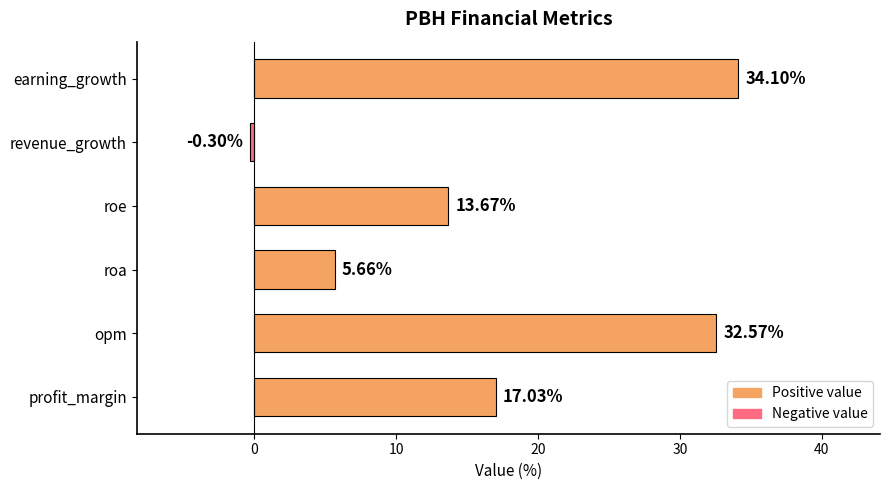

Which category has the lowest value across all series?

revenue_growth